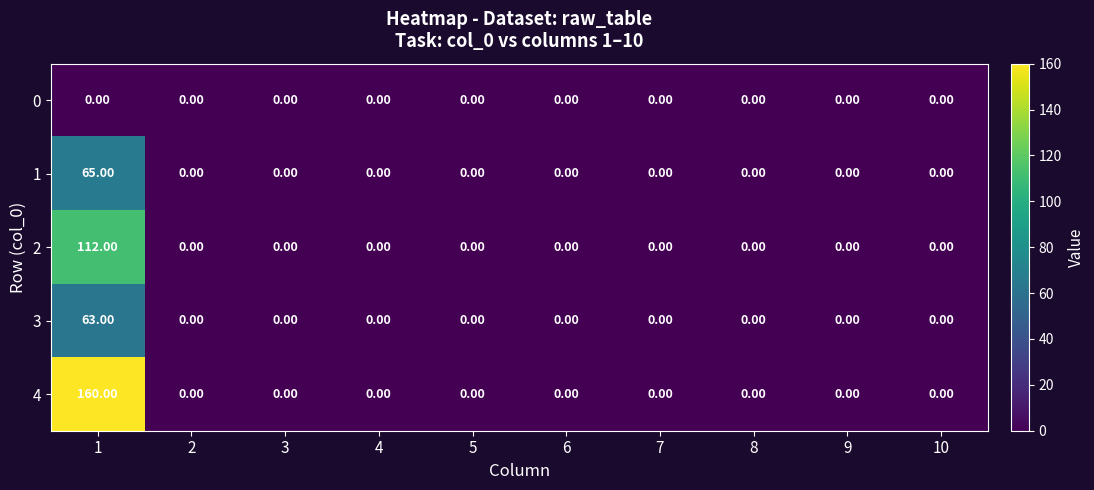

What is the average value of the 2 series?

11